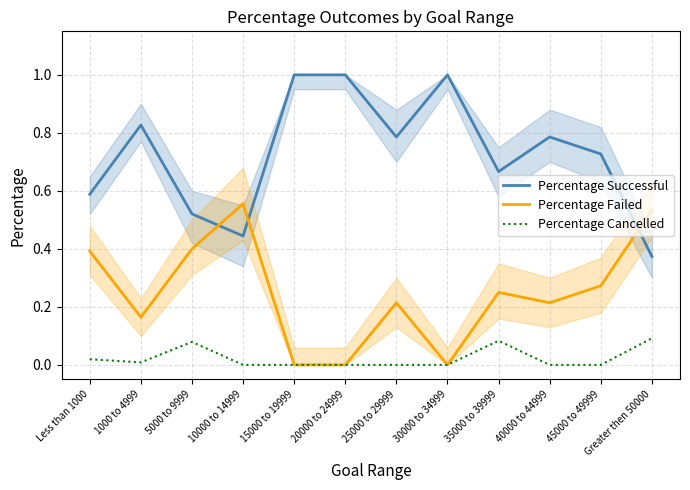

What is the sum of the Percentage Successful values at 1000 to 4999 and 35000 to 39999?

1.5